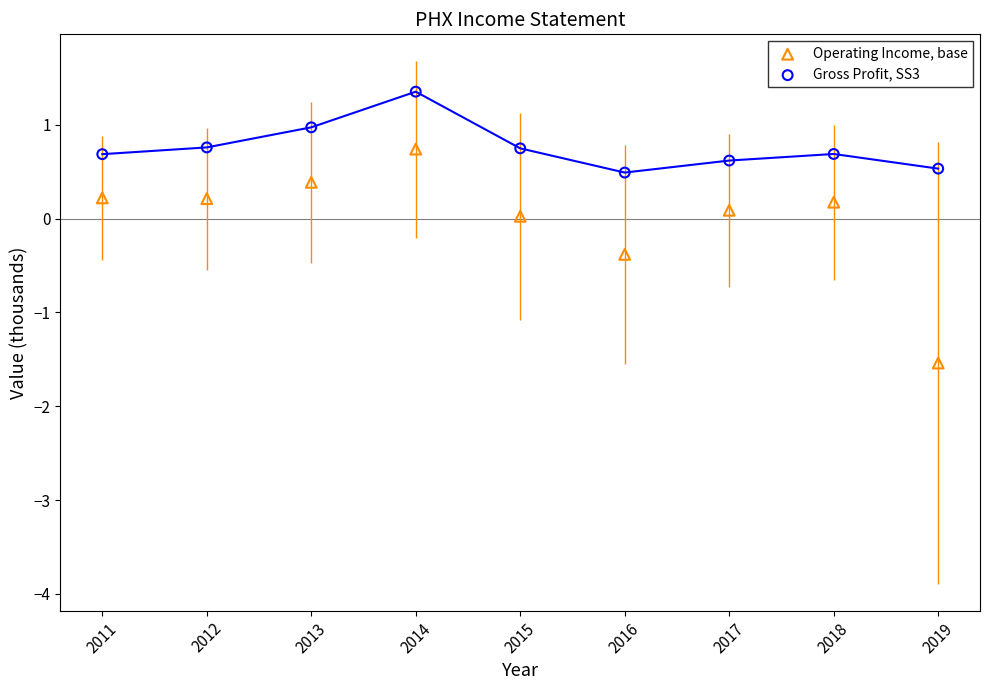

What is the X range (max minus min) for the scatter plot?

8.0